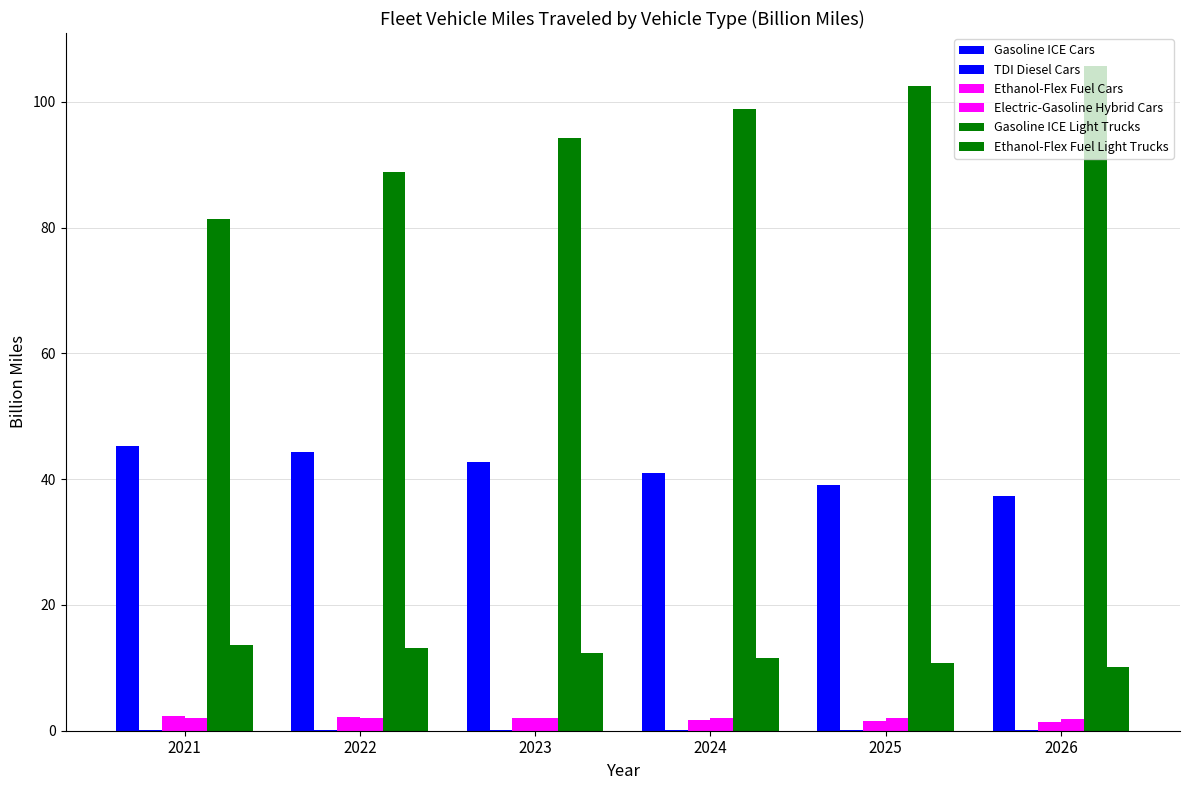

What is the sum of all Gasoline ICE Light Trucks values?

571.6